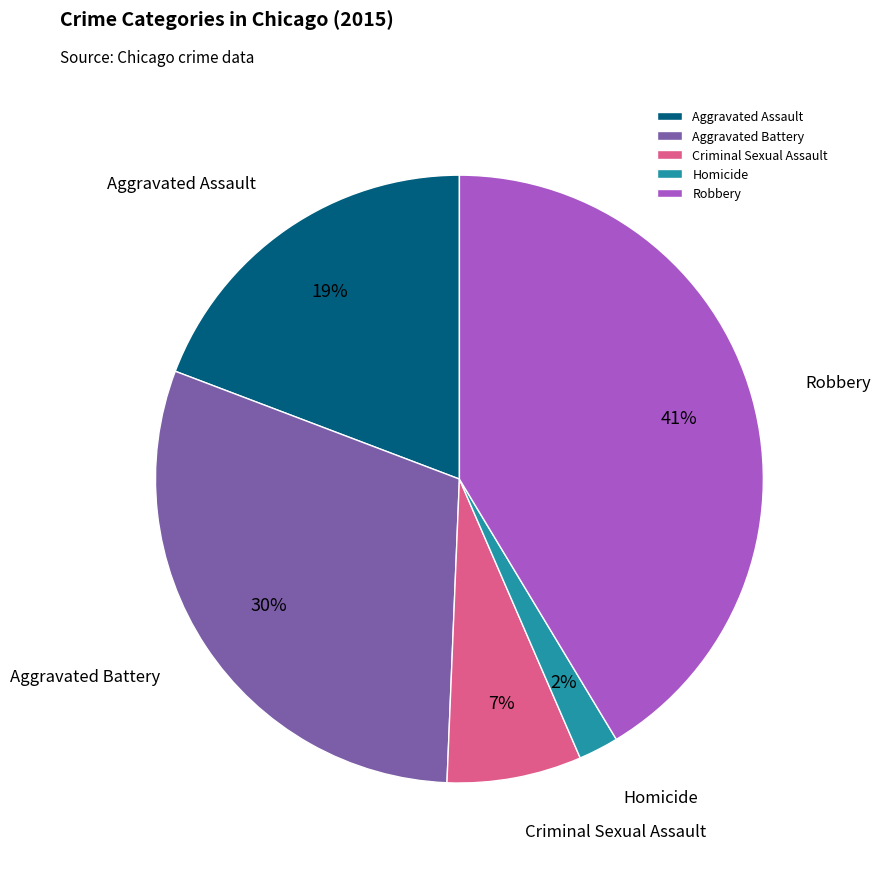

To the nearest percent, what is the combined percentage of Aggravated Assault and Criminal Sexual Assault?

26%